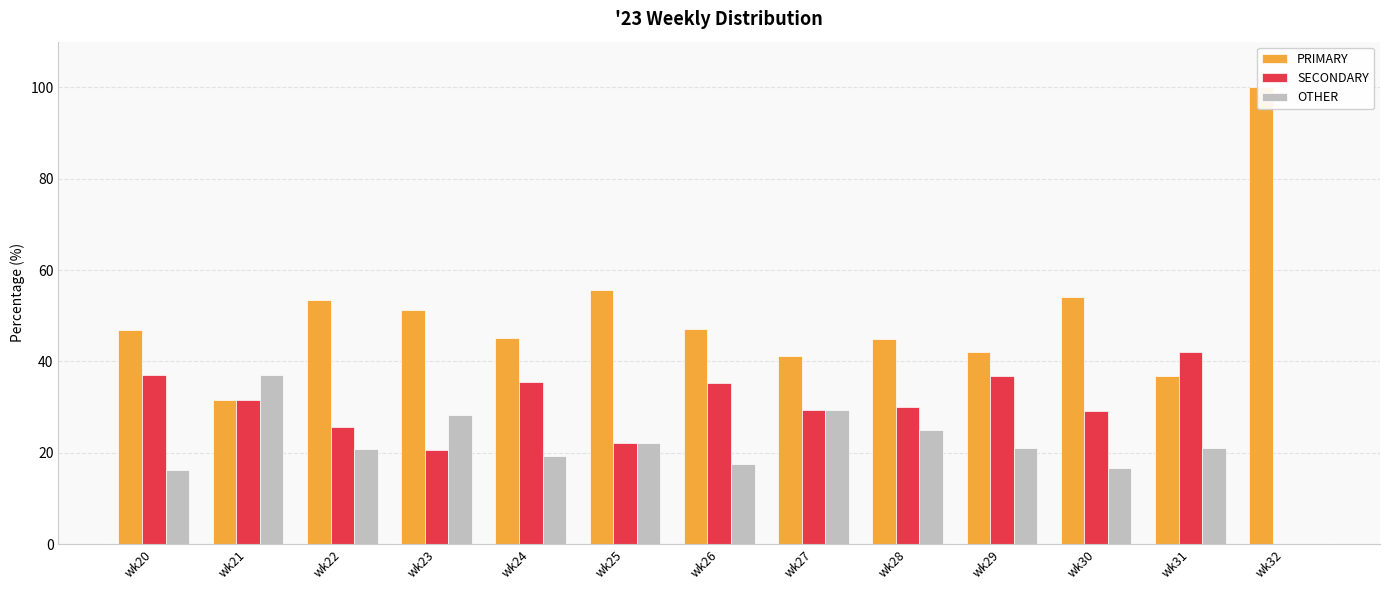

At wk28, list the series in order from smallest to largest.

OTHER, SECONDARY, PRIMARY